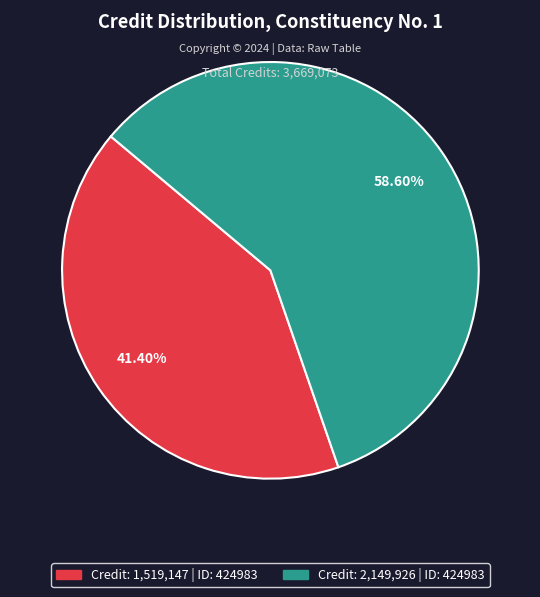

Is there any slice that represents more than half of the pie?

Yes